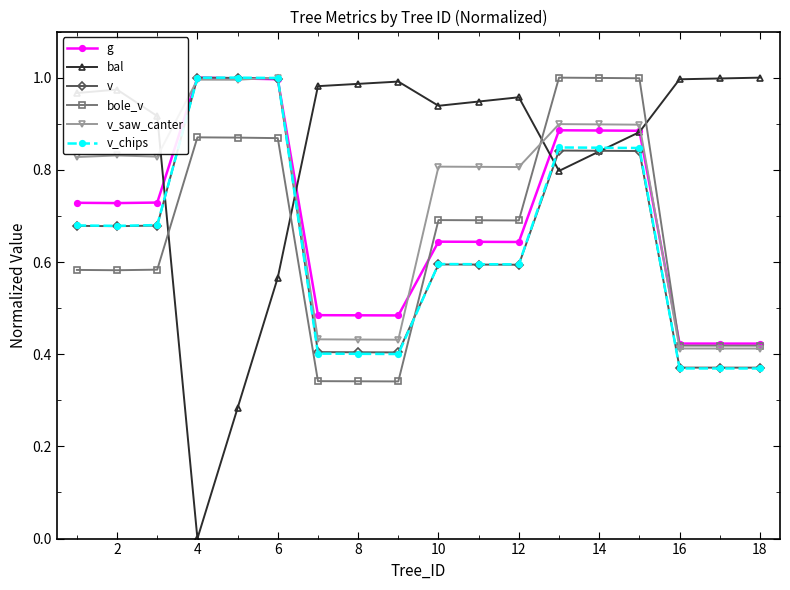

Which series has the widest spread of values?

bal